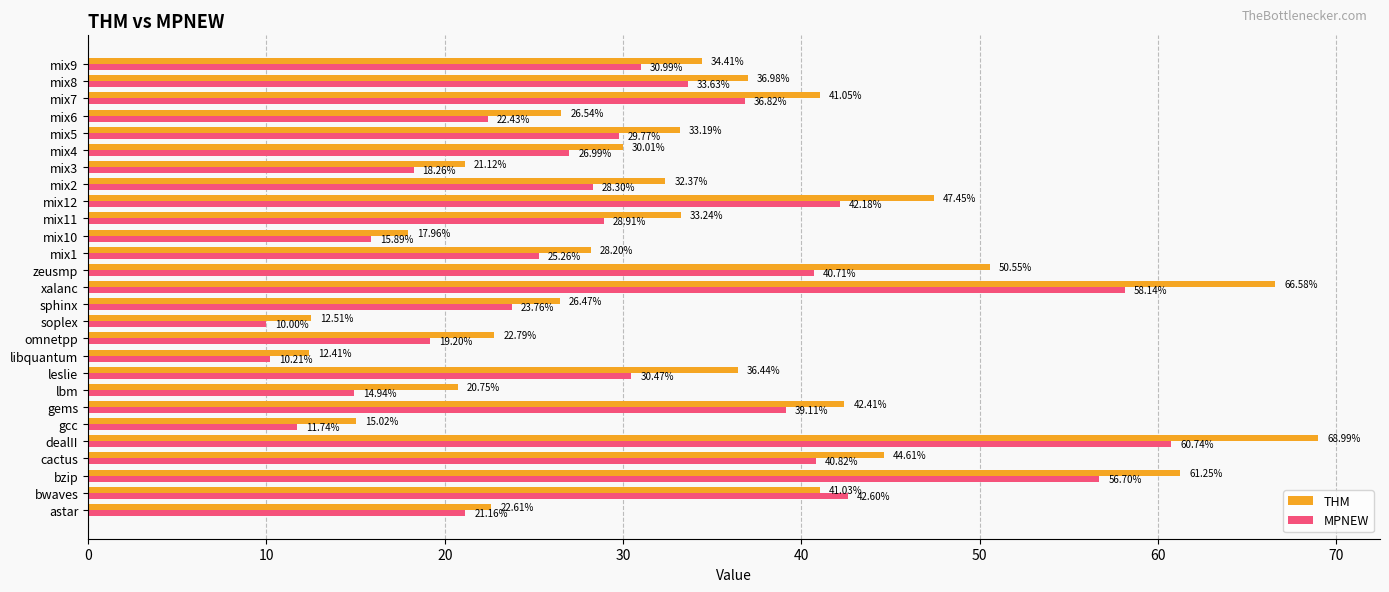

What is the difference between the second highest and minimum values in the MPNEW series?

48.1